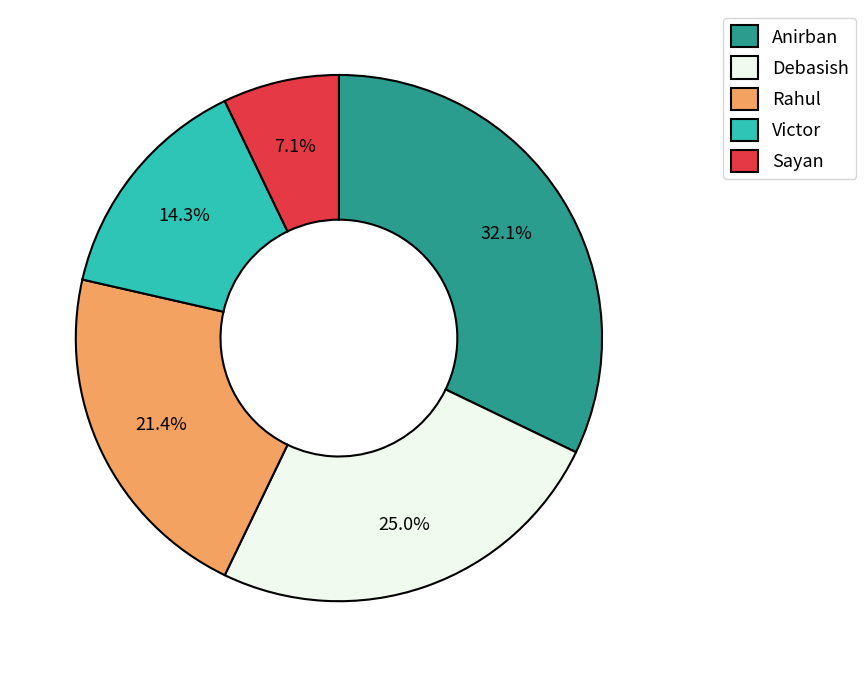

How many slices are in this pie chart?

5